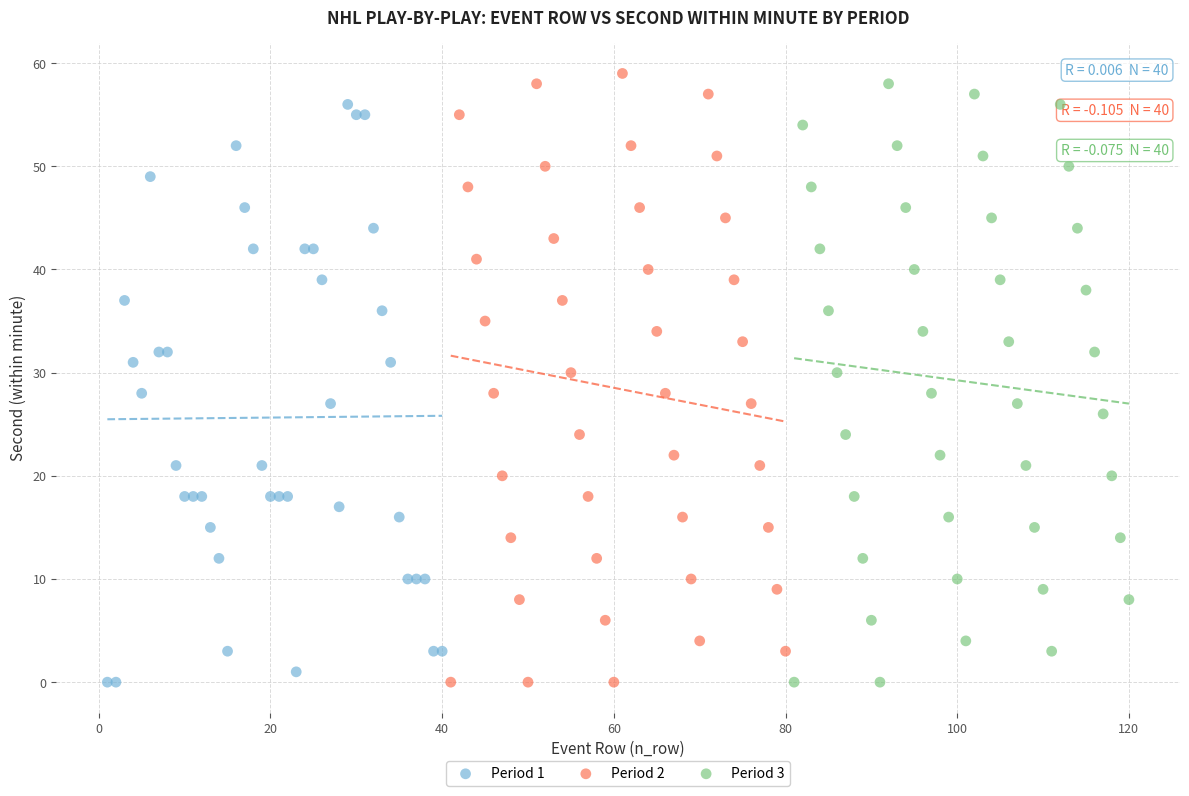

Which series has the largest Y range (max minus min)?

Period 2